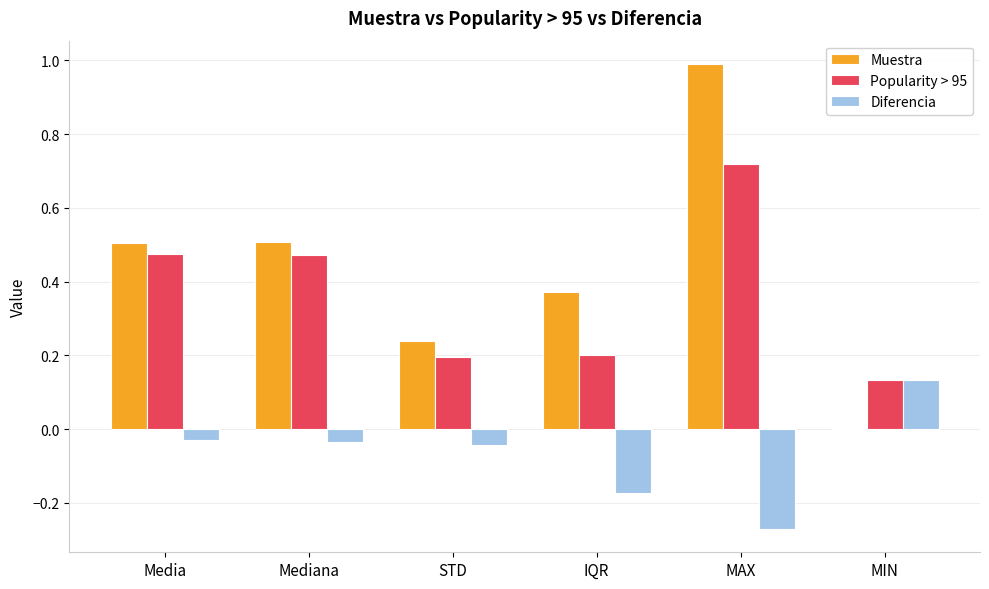

What value does the Muestra series have at MAX?

1.0